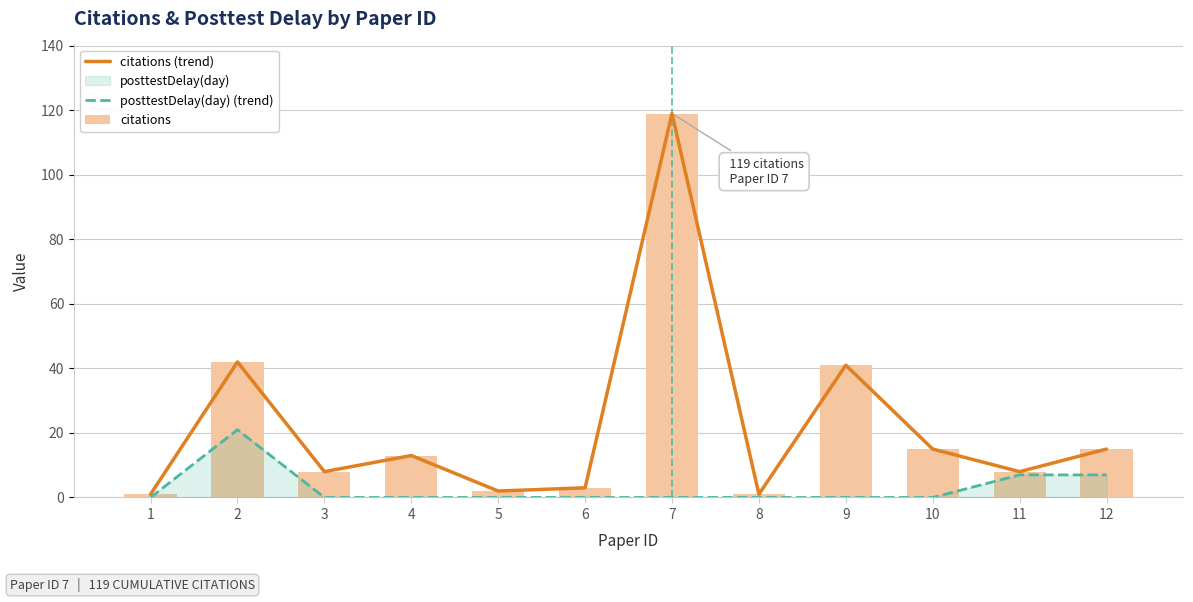

Reading right to left, transcribe all the data shown in this chart.

citations (trend): 12=15	11=8	10=15	9=41	8=1	7=119	6=3	5=2	4=13	3=8	2=42	1=1
posttestDelay(day) (trend): 12=7	11=7	10=0	9=0	8=0	7=0	6=0	5=0	4=0	3=0	2=21	1=0
citations: 12=15	11=8	10=15	9=41	8=1	7=119	6=3	5=2	4=13	3=8	2=42	1=1